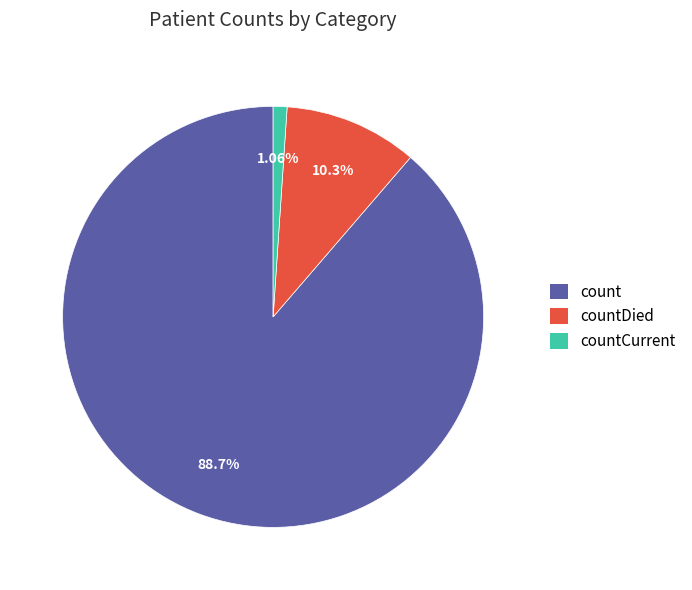

The countCurrent slice represents 1% of the pie. True or false?

True